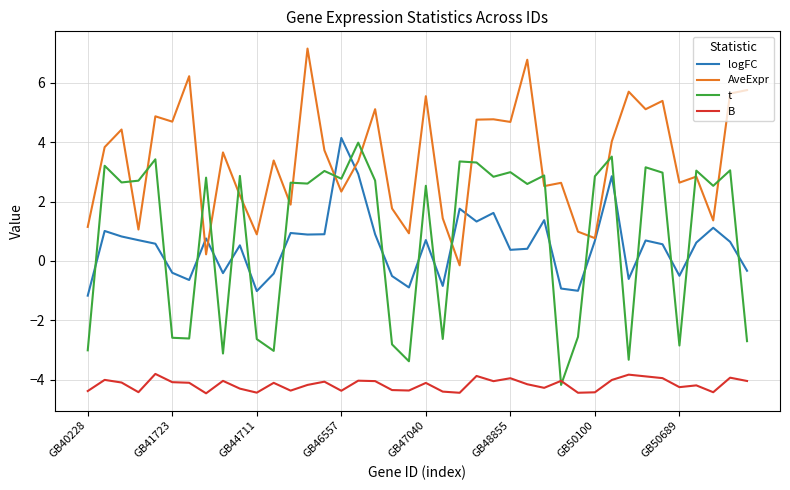

True or false: AveExpr and B cross at least once.

False